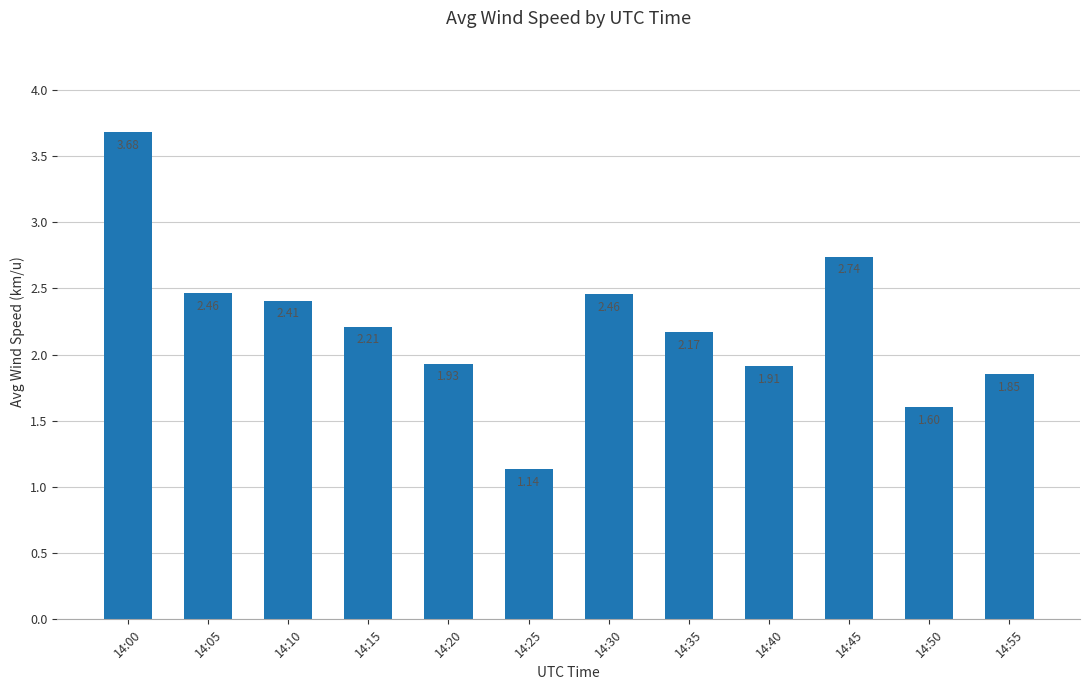

What is the sum of all values?

26.6